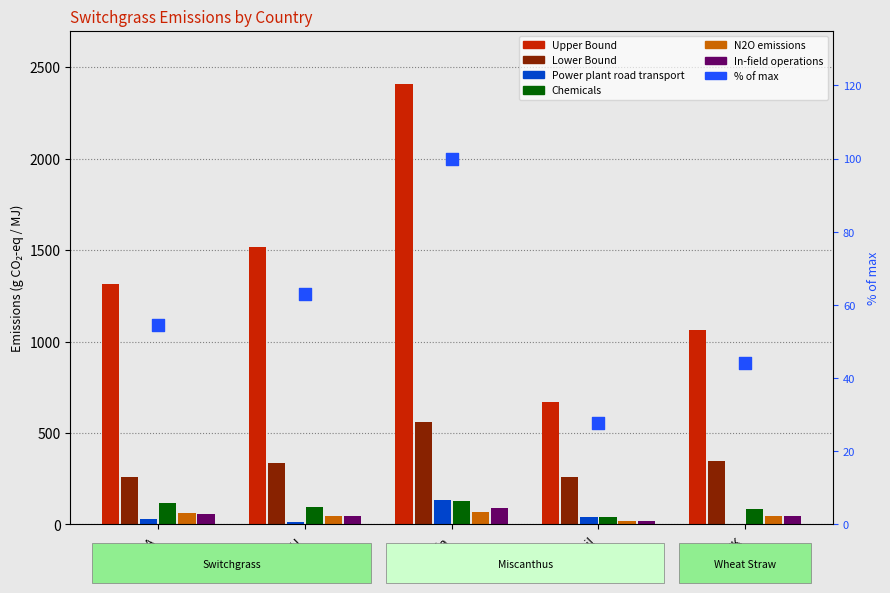

What is the total value across all series at EU?

2056.9